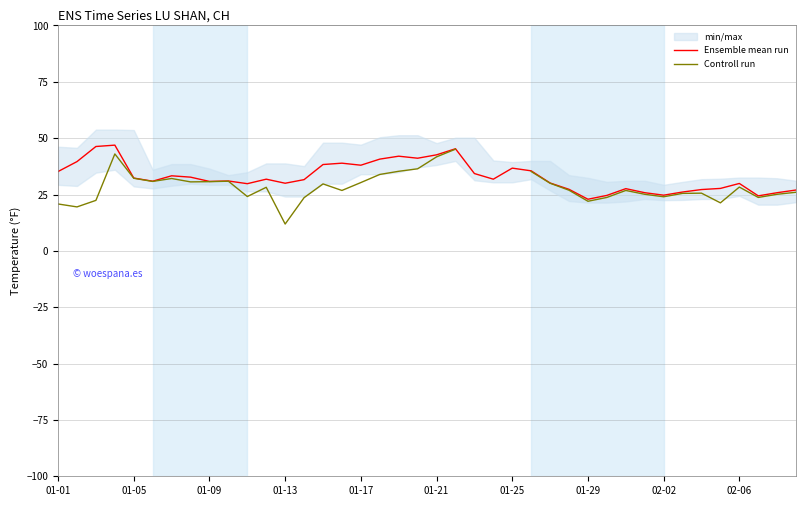

What is the maximum value for Ensemble mean run?

46.9